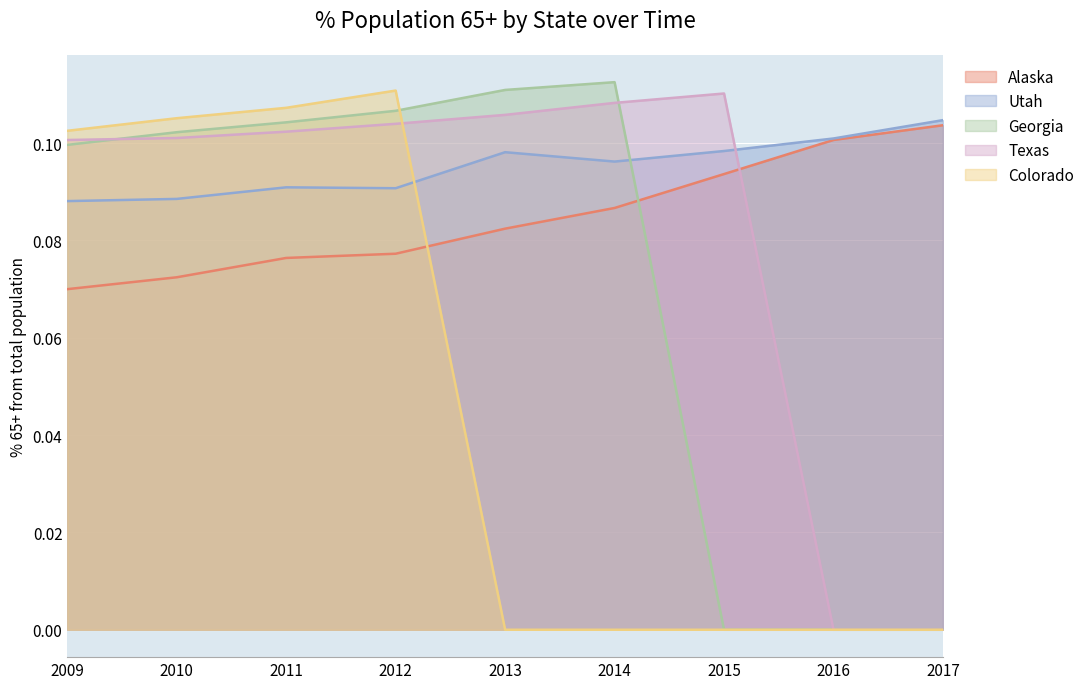

True or false: Alaska has more than 2 interior local peaks.

False